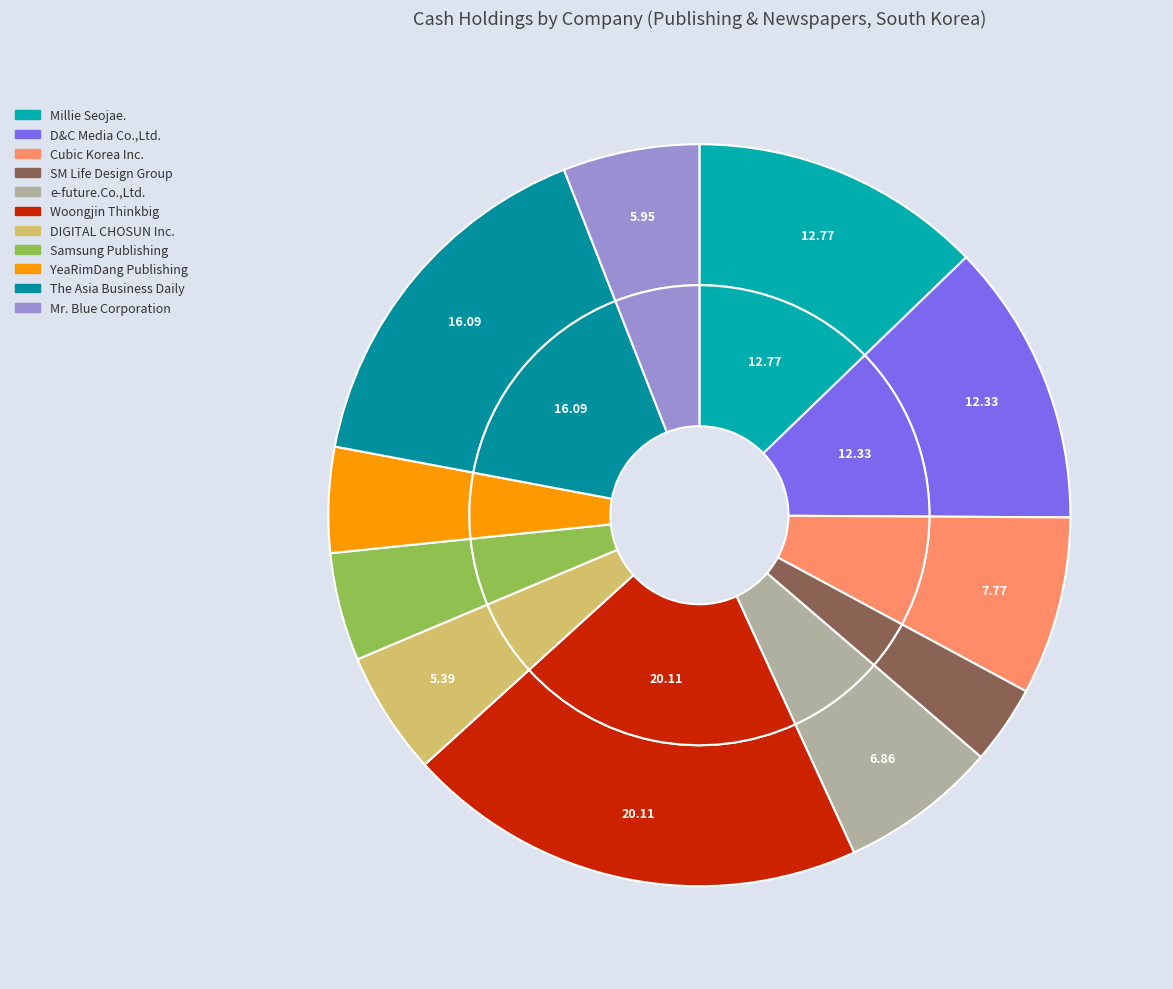

Which category has the biggest portion of the pie?

Woongjin Thinkbig